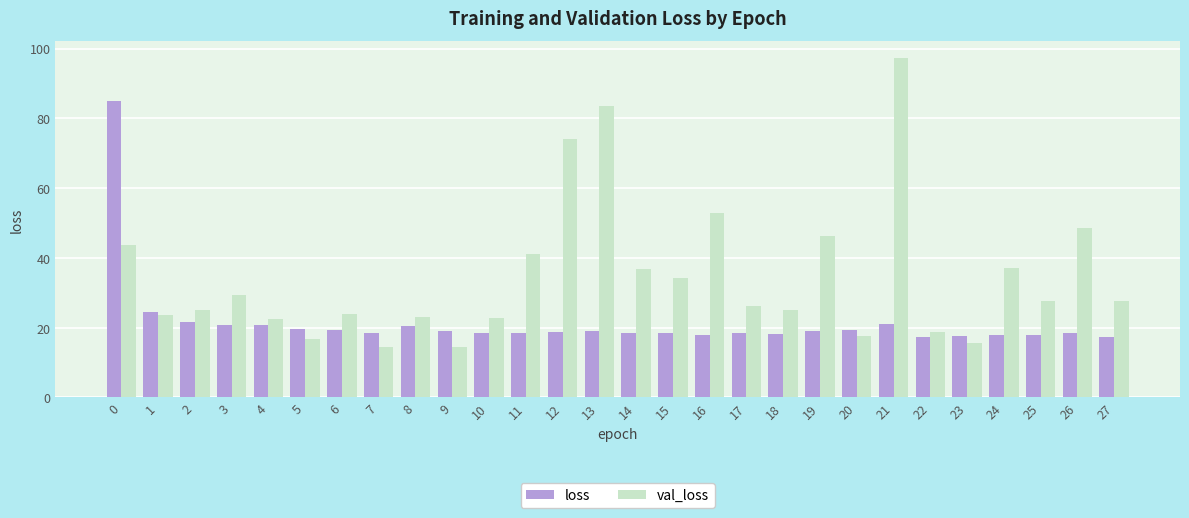

How many categories are shown in the chart?

28